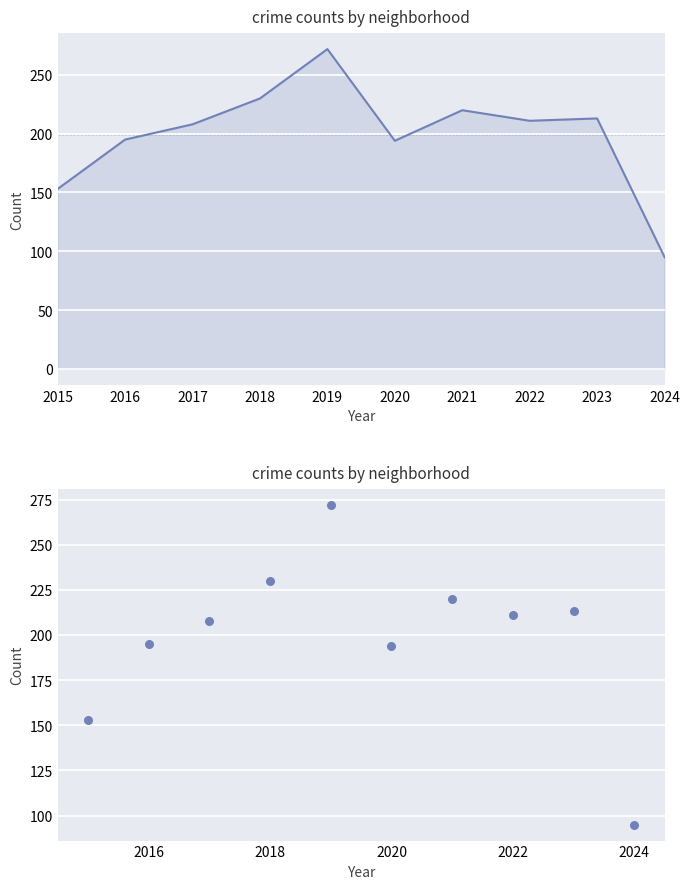

What is the ratio of the value at 2019 to the value at 2024?

2.9